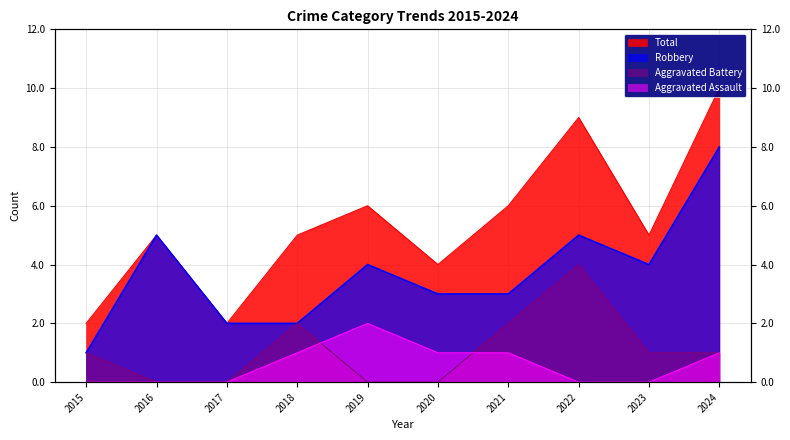

List the labels in order of Total value, largest first.

2024, 2022, 2019, 2021, 2016, 2018, 2023, 2020, 2015, 2017